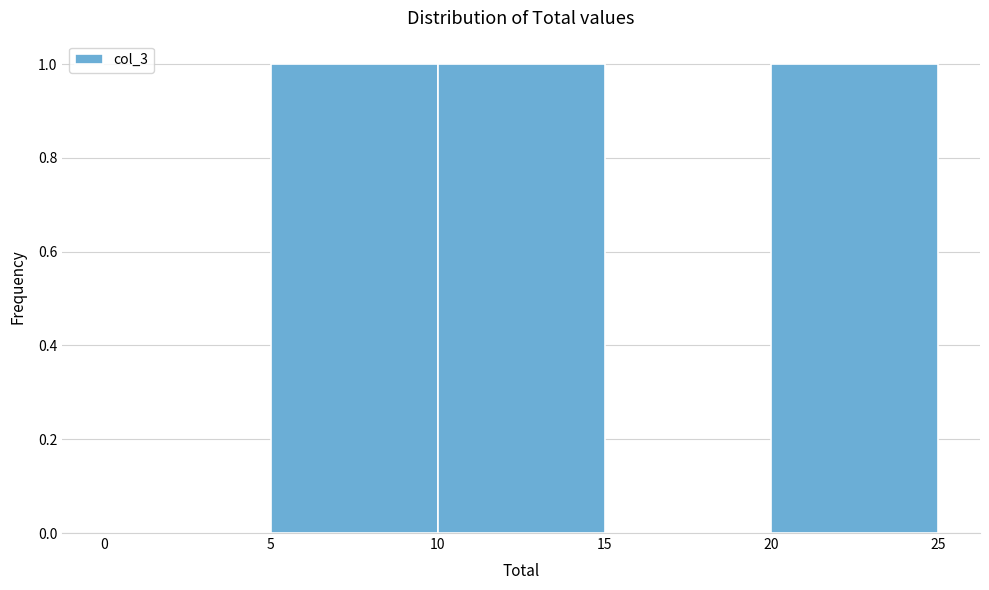

How tall is the bar that spans 10 to 15 on the x-axis? The values are not printed on the chart, so give them approximately, as read against the axis.

1